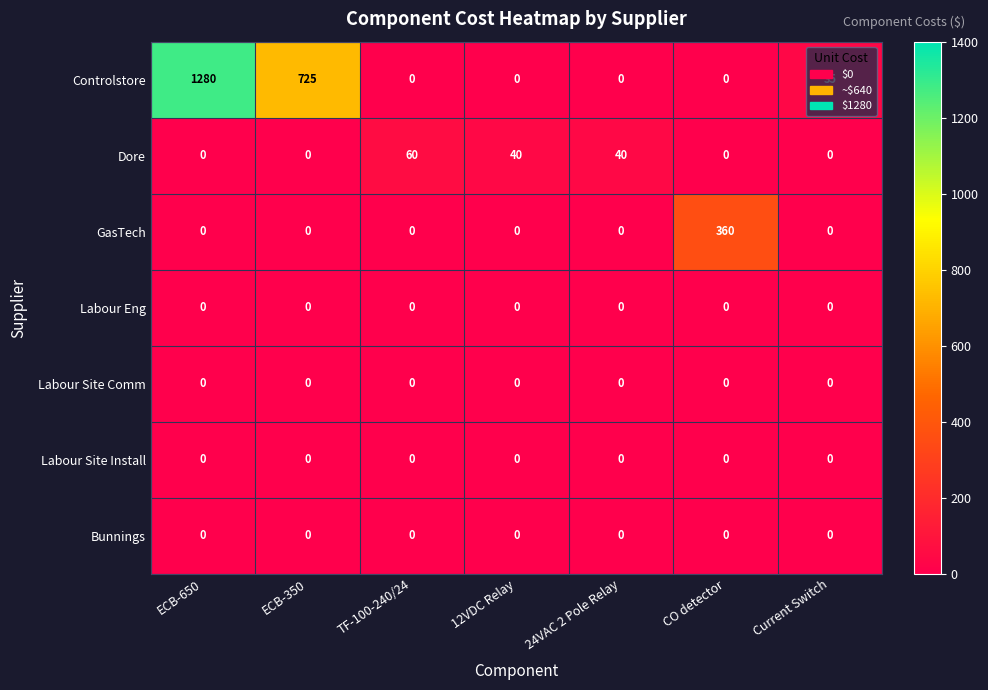

The Controlstore series shows 1851 at ECB-650. True or false?

False